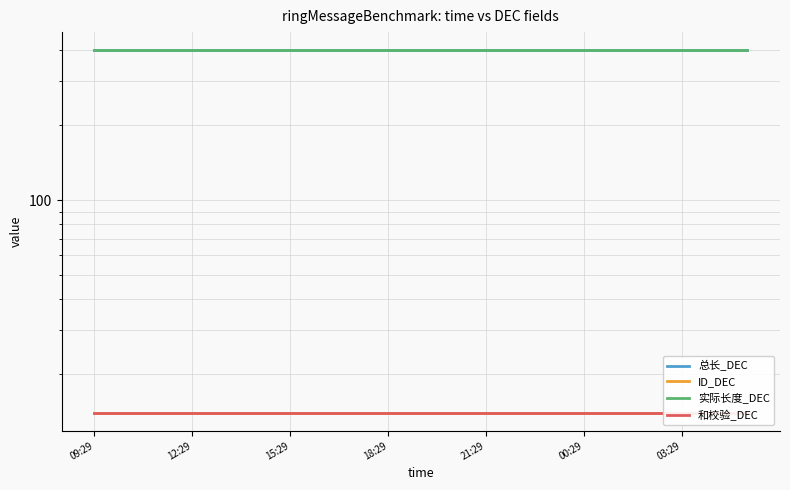

Reading right to left, extract all data points from this chart.

总长_DEC: 400	400	400	400	400	400	400	400	400	400	400	400	400	400	400	400	400	400	400	400	400
ID_DEC: 14	14	14	14	14	14	14	14	14	14	14	14	14	14	14	14	14	14	14	14	14
实际长度_DEC: 400	400	400	400	400	400	400	400	400	400	400	400	400	400	400	400	400	400	400	400	400
和校验_DEC: 14	14	14	14	14	14	14	14	14	14	14	14	14	14	14	14	14	14	14	14	14